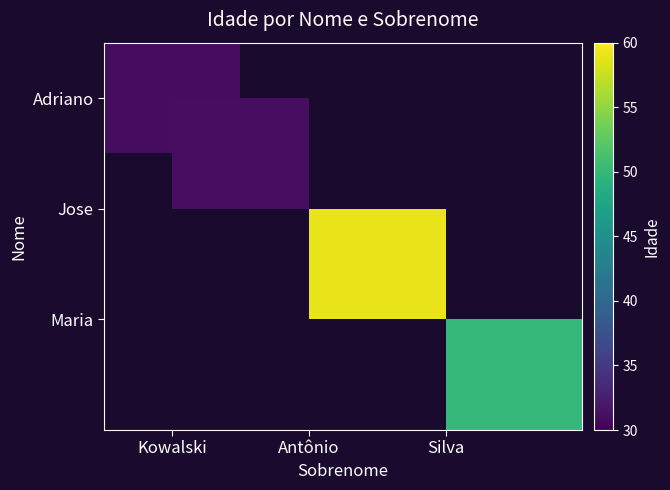

Which has a higher value, Antônio or Silva?

Silva